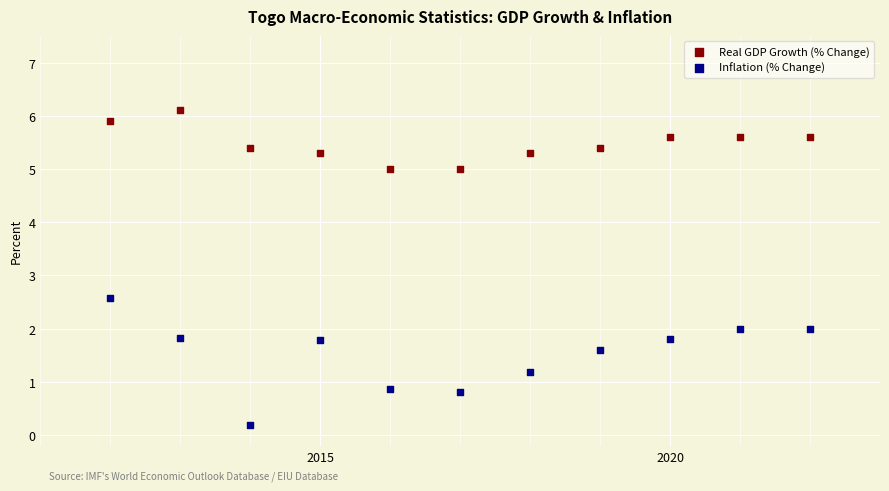

What are all the series names shown in the legend?

Real GDP Growth (% Change), Inflation (% Change)